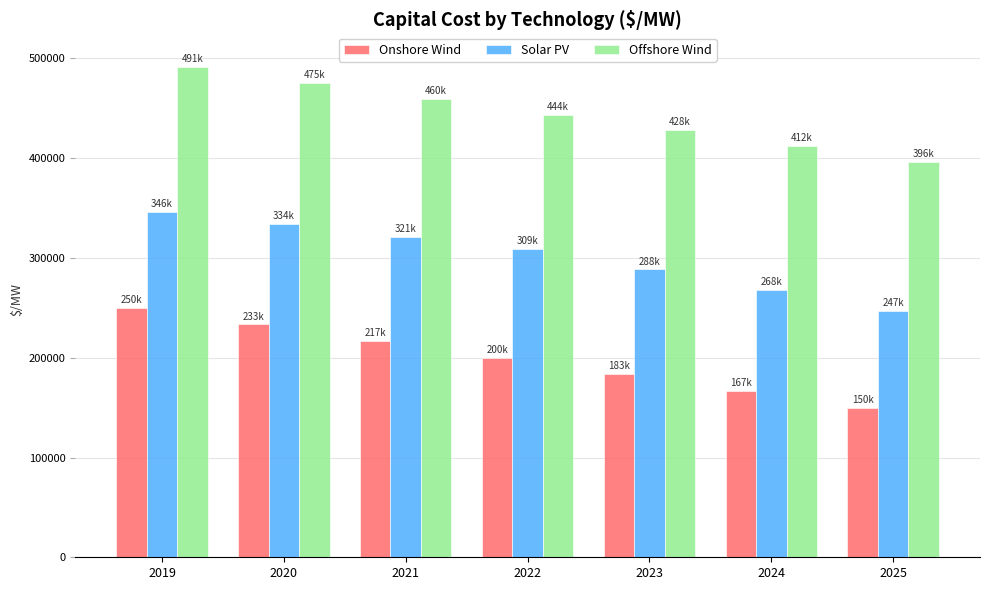

What is the average value of the Solar PV series?

301969.6